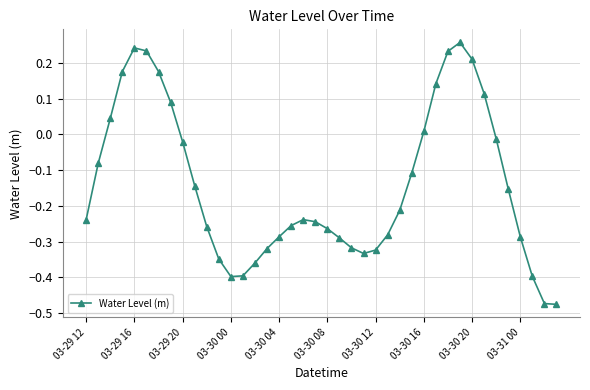

What is the sum of all values?

-5.6